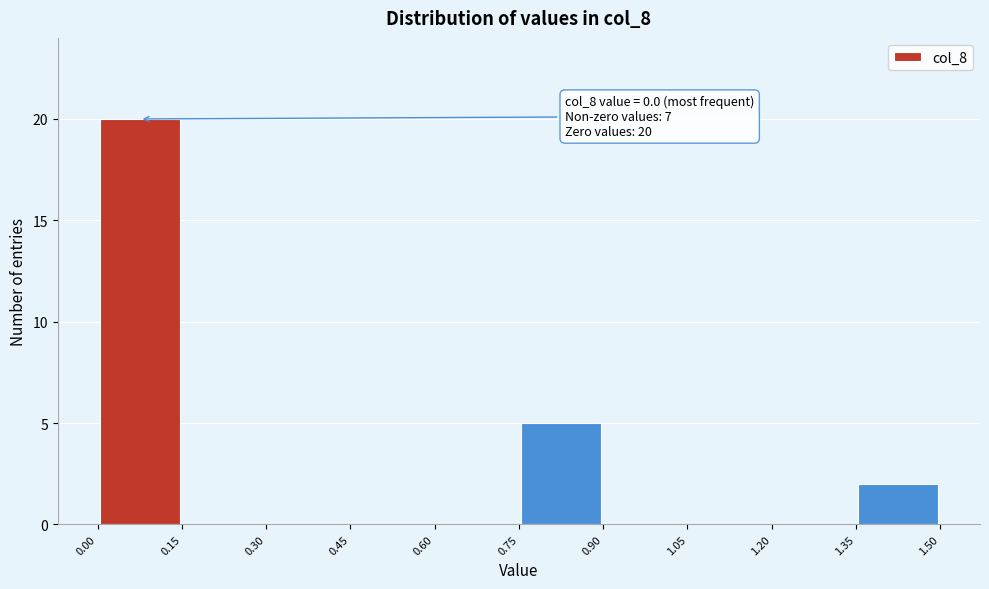

Over which range of the x-axis is the bar tallest?

0.00 to 0.15